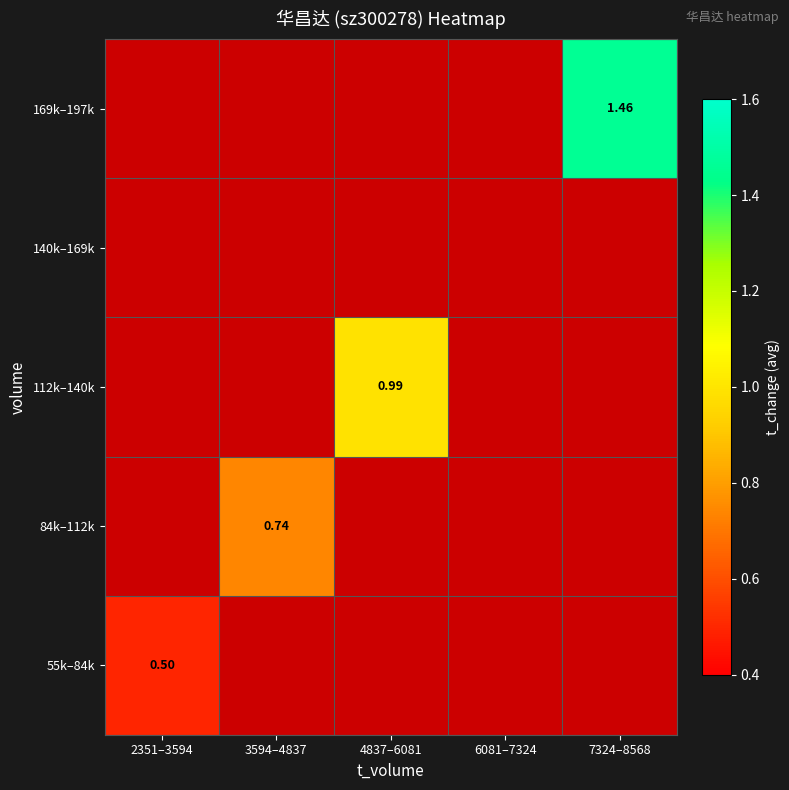

Which series has the largest range (max minus min)?

55k–84k